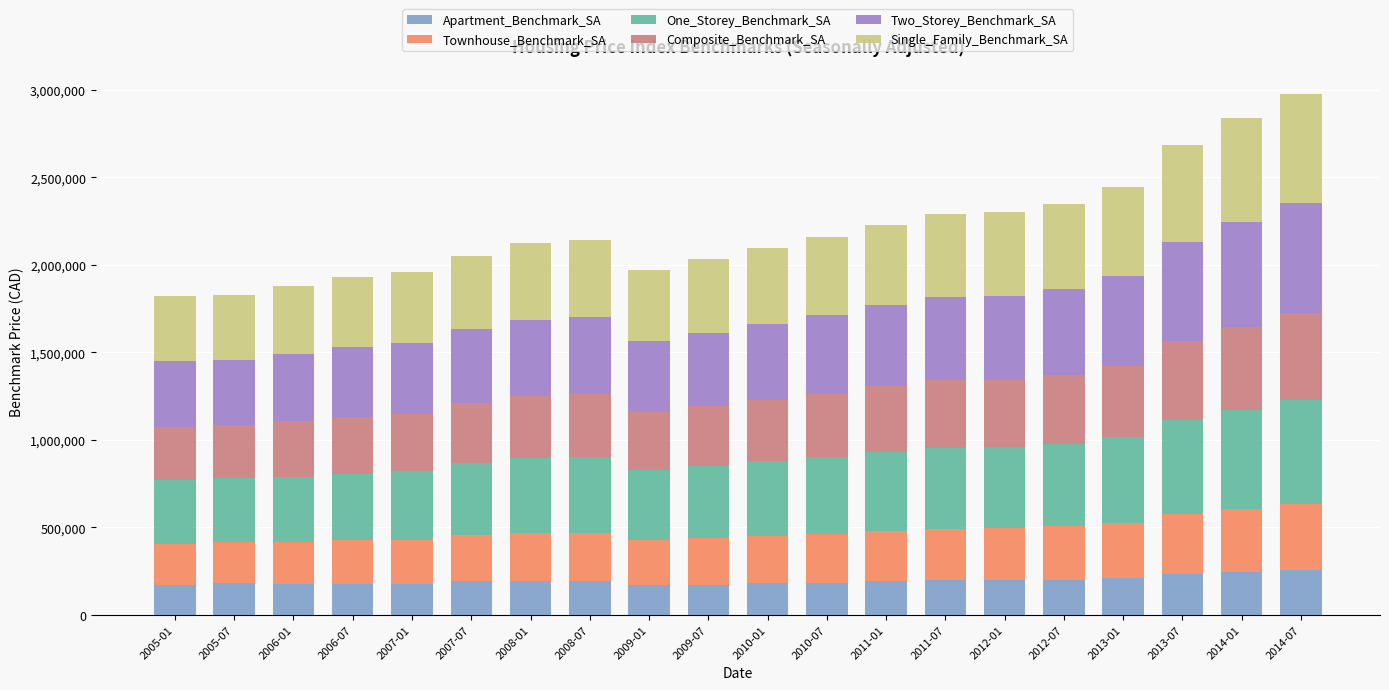

What is the lowest value of the Apartment_Benchmark_SA series?

169600